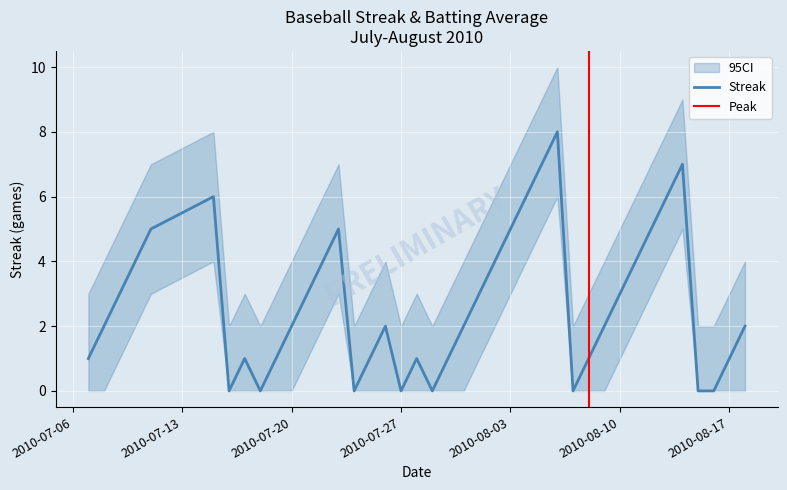

Rank the categories by value from lowest to highest.

2010-07-16, 2010-07-18, 2010-07-24, 2010-07-27, 2010-07-29, 2010-08-07, 2010-08-15, 2010-08-16, 2010-07-07, 2010-07-17, 2010-07-19, 2010-07-25, 2010-07-28, 2010-07-30, 2010-08-08, 2010-08-17, 2010-07-08, 2010-07-20, 2010-07-26, 2010-07-31, 2010-08-09, 2010-08-18, 2010-07-09, 2010-07-21, 2010-08-01, 2010-08-10, 2010-07-10, 2010-07-22, 2010-08-02, 2010-08-11, 2010-07-11, 2010-07-23, 2010-08-03, 2010-08-12, 2010-07-15, 2010-08-04, 2010-08-13, 2010-08-05, 2010-08-14, 2010-08-06